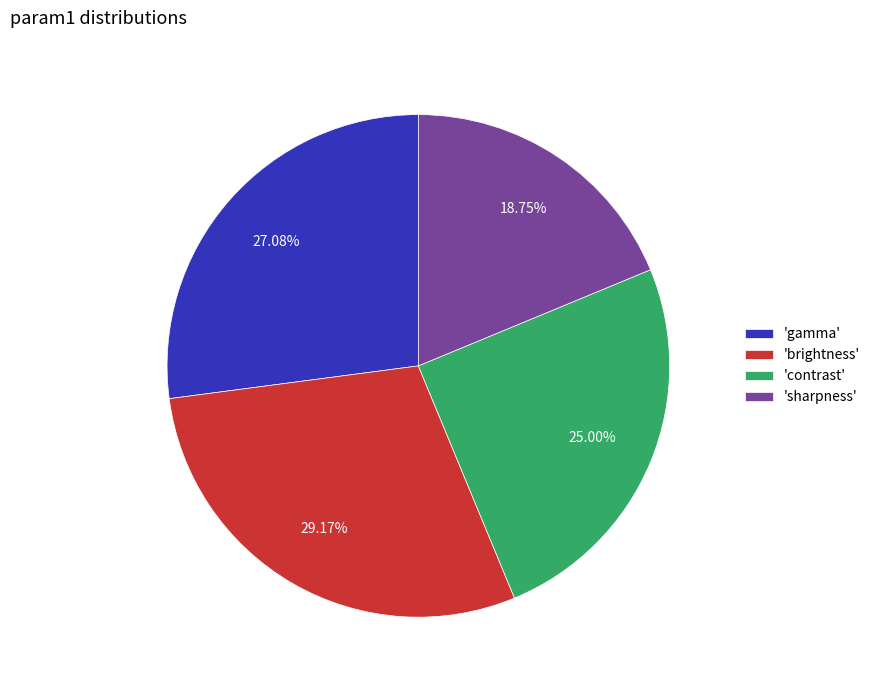

Combined, do 'sharpness' and 'brightness' account for over 50%?

No